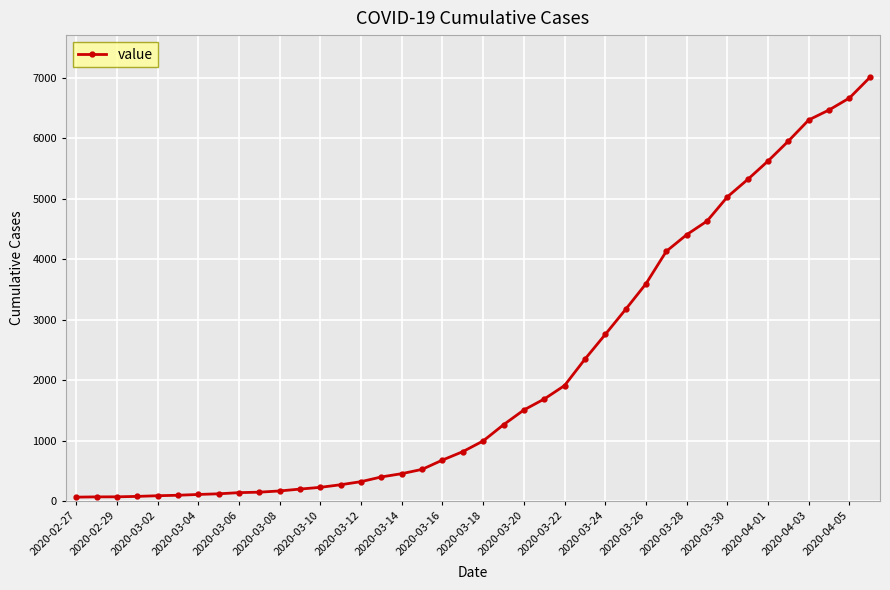

What is the greatest value displayed?

7003